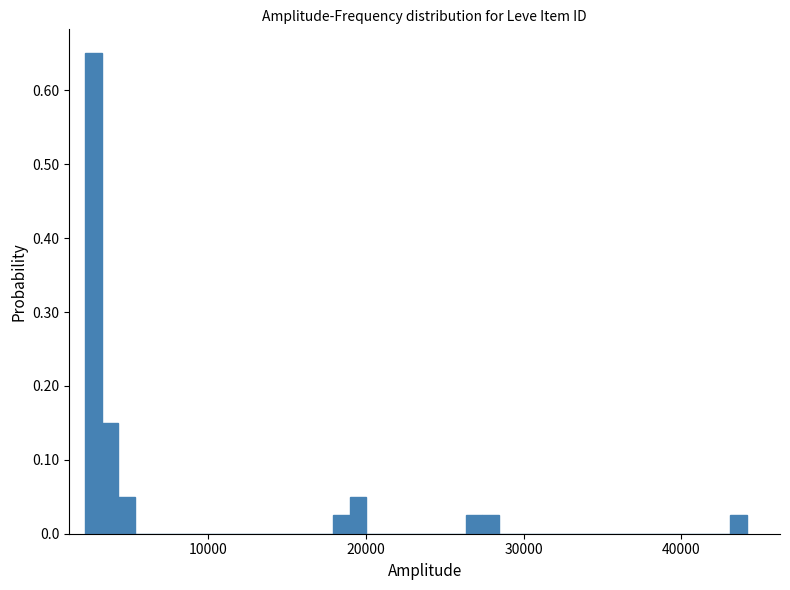

Around what value on the x-axis is the tallest bar? Give the approximate position of its centre, as read against the axis.

3000